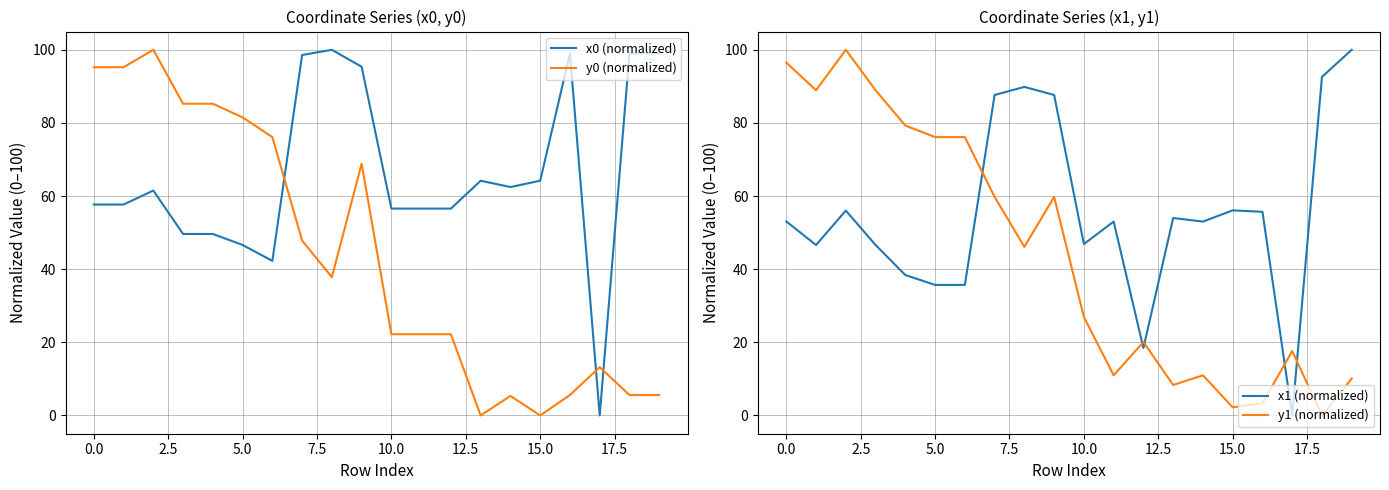

True or false: y0 (normalized) and x0 (normalized) intersect in this chart.

True